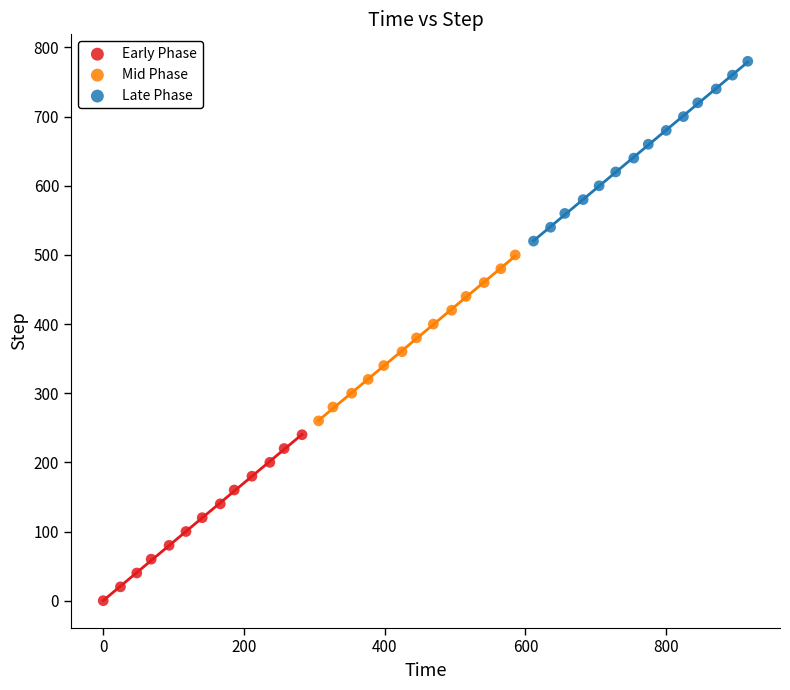

Which series contains the highest Y value?

Late Phase